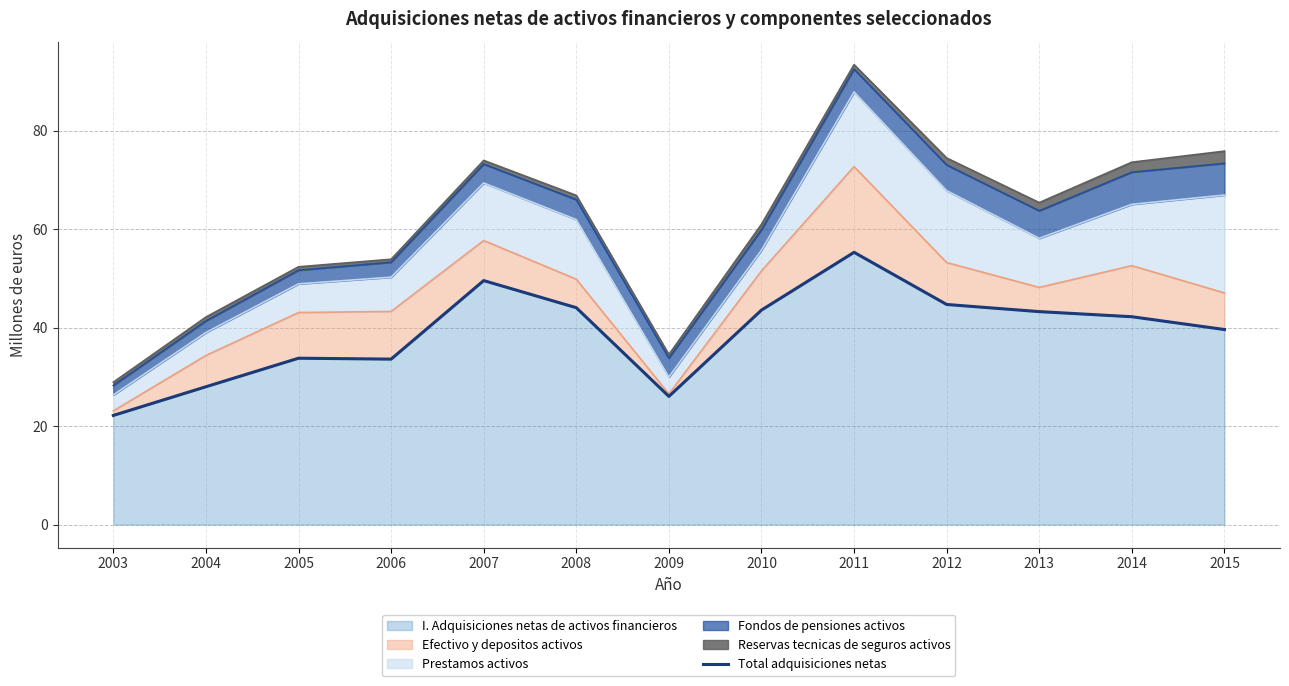

Approximately how many times larger is the value at 2010 compared to 2005?

1.3